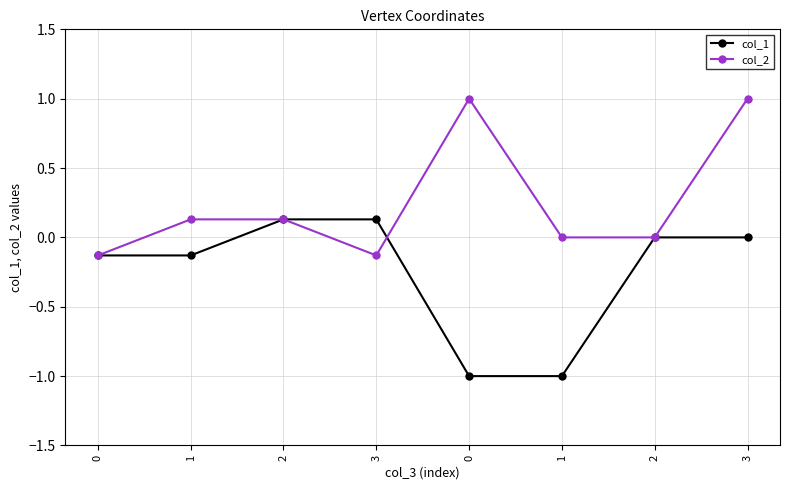

What are all the series names shown in the legend?

col_1, col_2